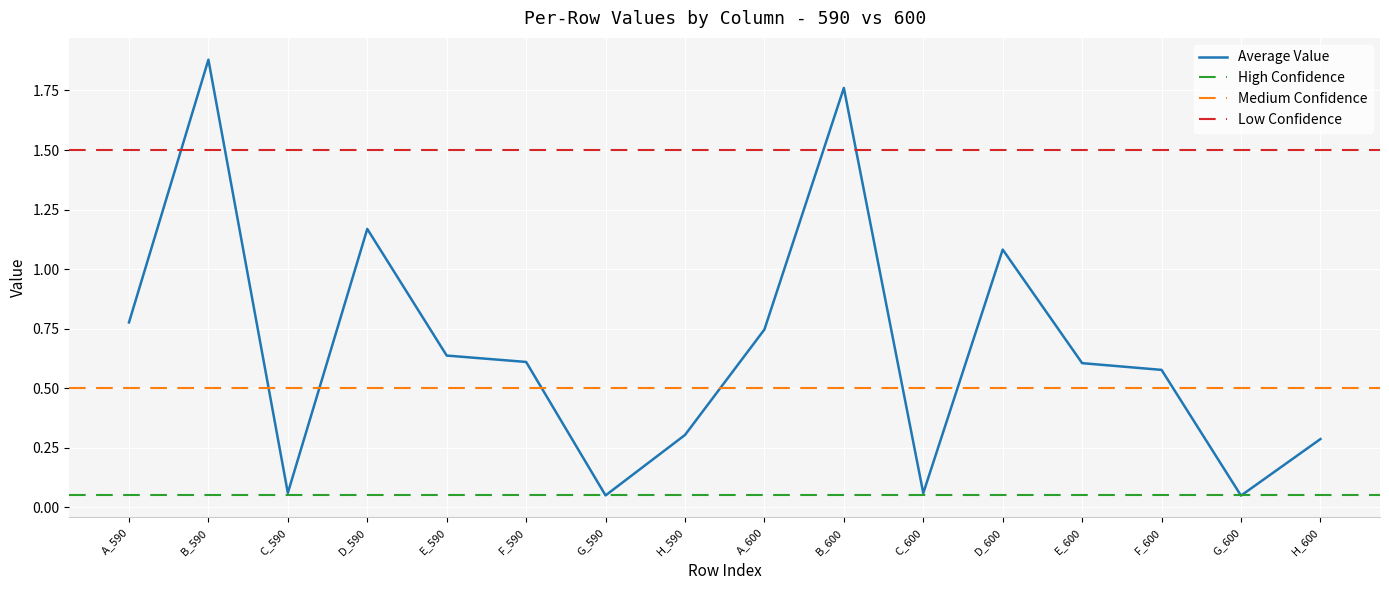

Is it true that Average Value equals 0.2 at H_590?

False